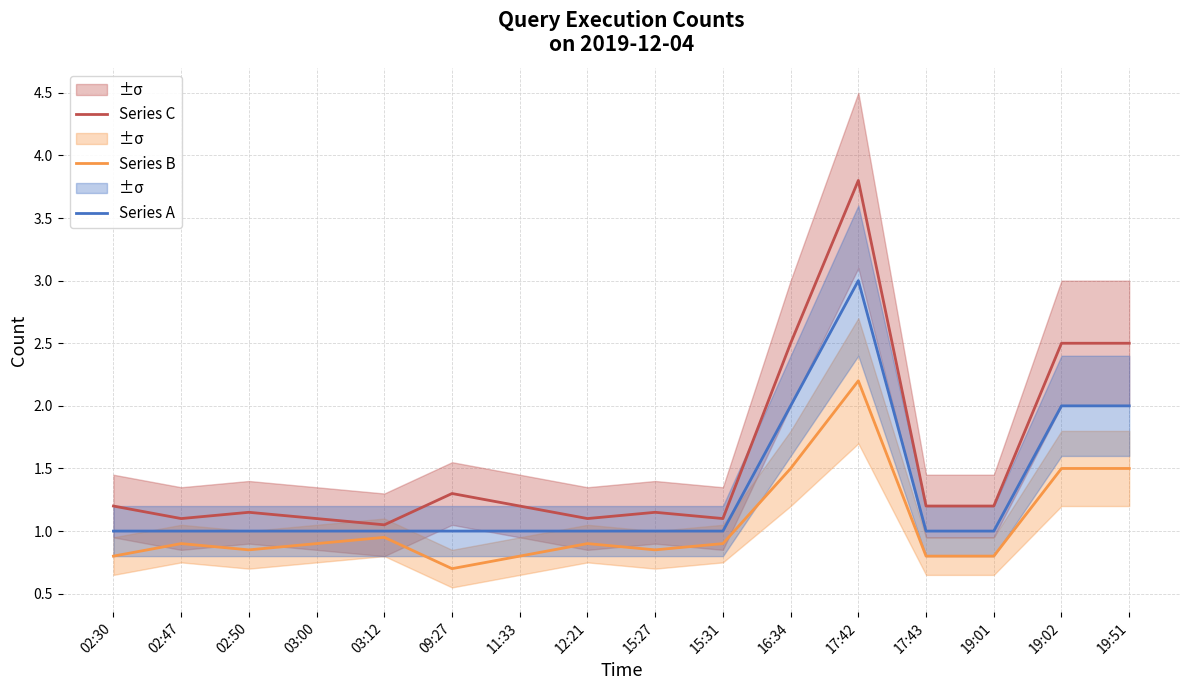

What position from the right is 17:43?

4